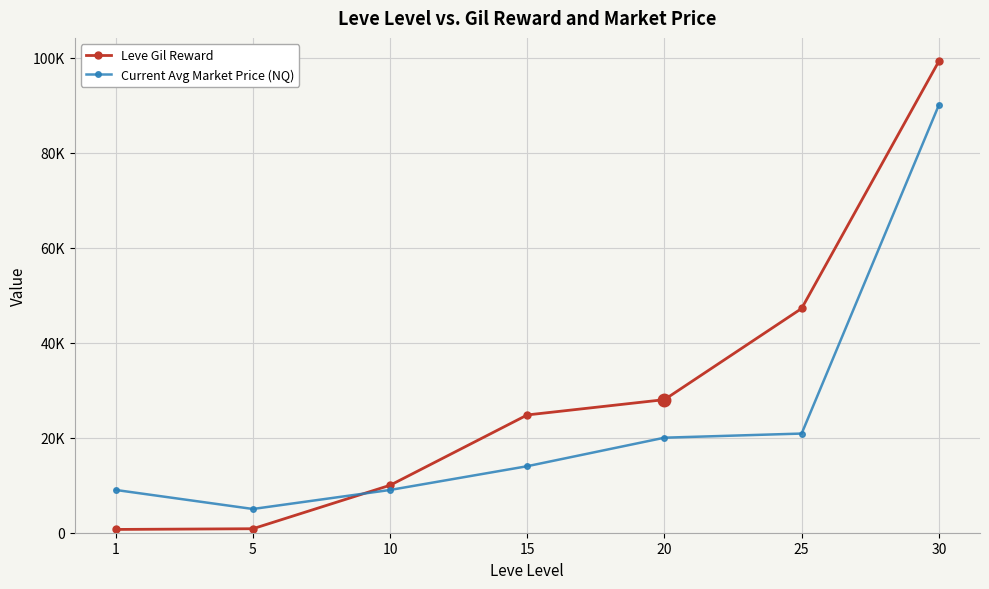

Reading right to left, what are all the values shown in this chart?

Leve Gil Reward: 30=99220.0	25=47200.0	20=28010.0	15=24790.0	10=9990.0	5=840.0	1=690.0
Current Avg Market Price (NQ): 30=90000.0	25=20870.7	20=20000.0	15=13999.8	10=9000.0	5=4995.0	1=9002.5